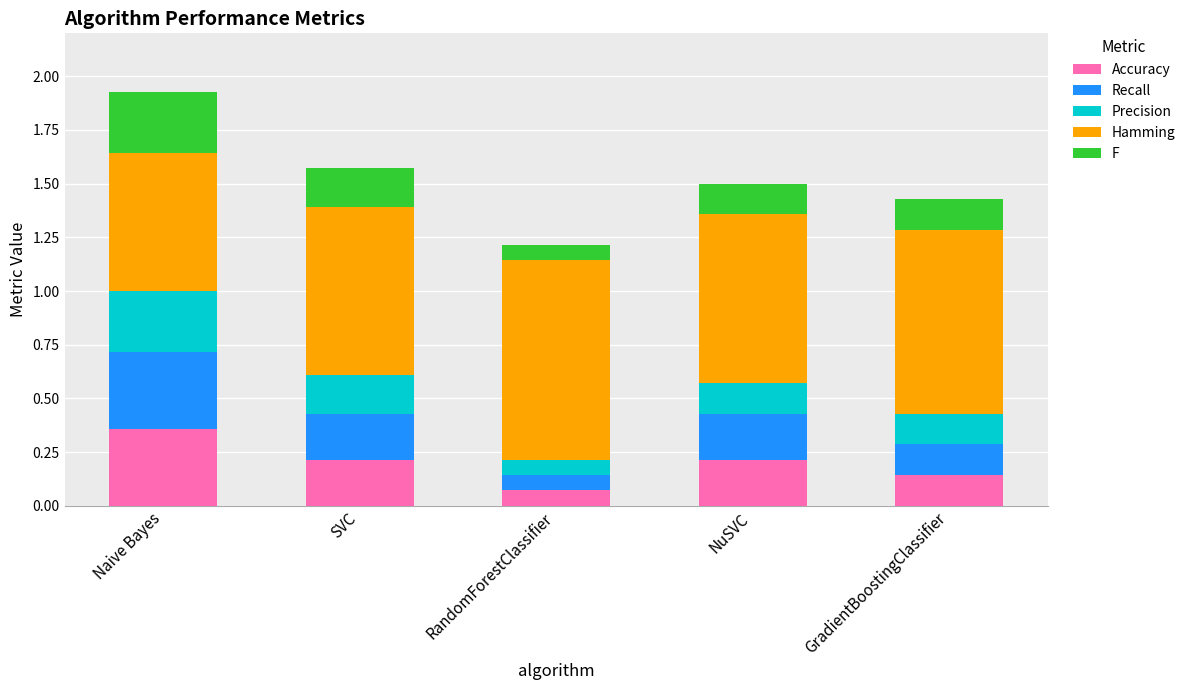

The value of Accuracy at SVC is 0.1. True or false?

False